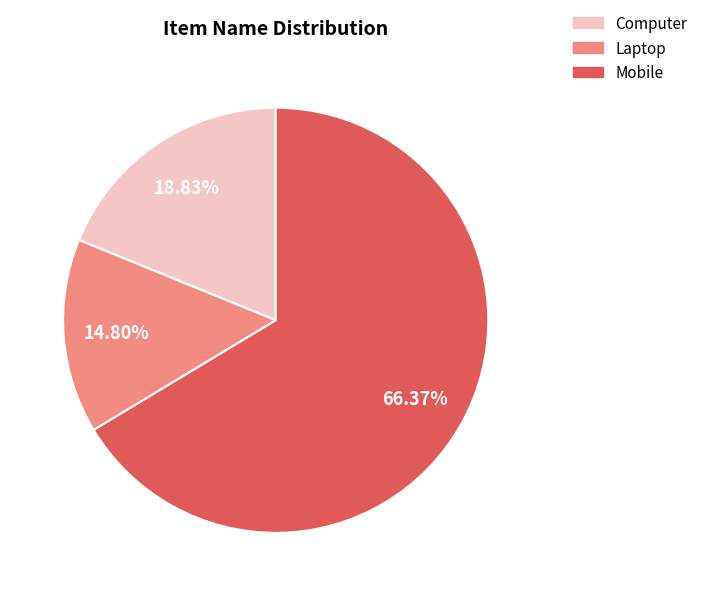

How many slices are in this pie chart?

3